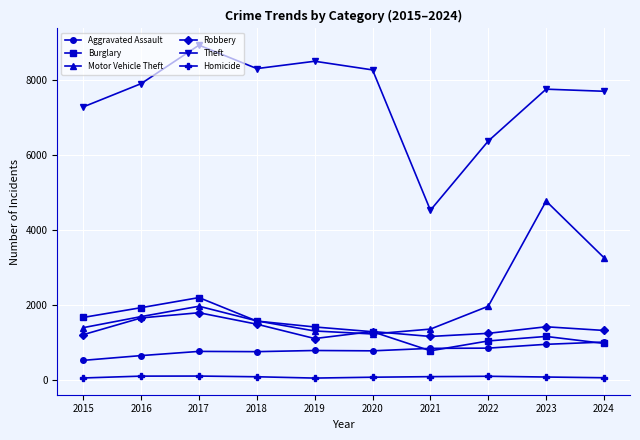

What is the value of the Burglary point at the 6th from the left?

1284